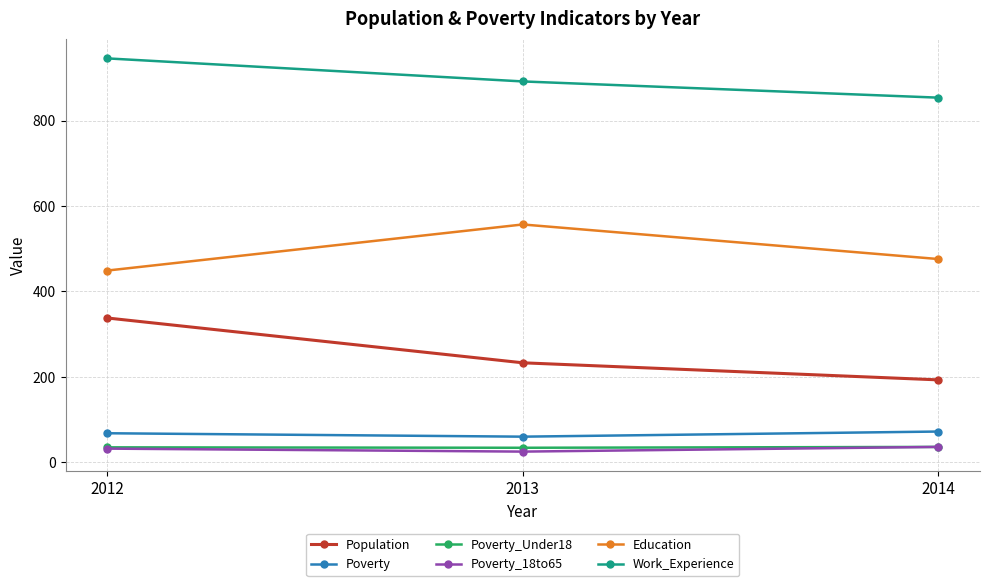

List the labels in order of Work_Experience value, smallest first.

2014, 2013, 2012